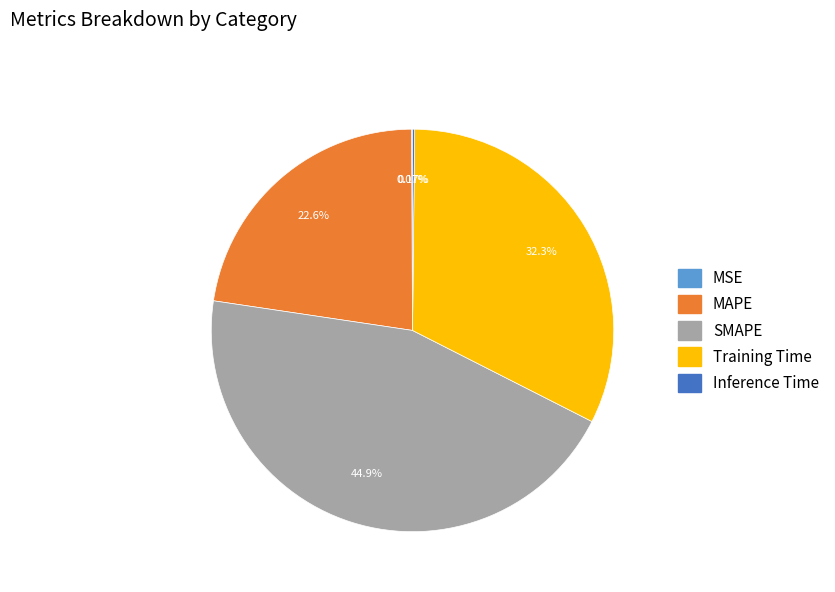

Which category has the biggest portion of the pie?

SMAPE